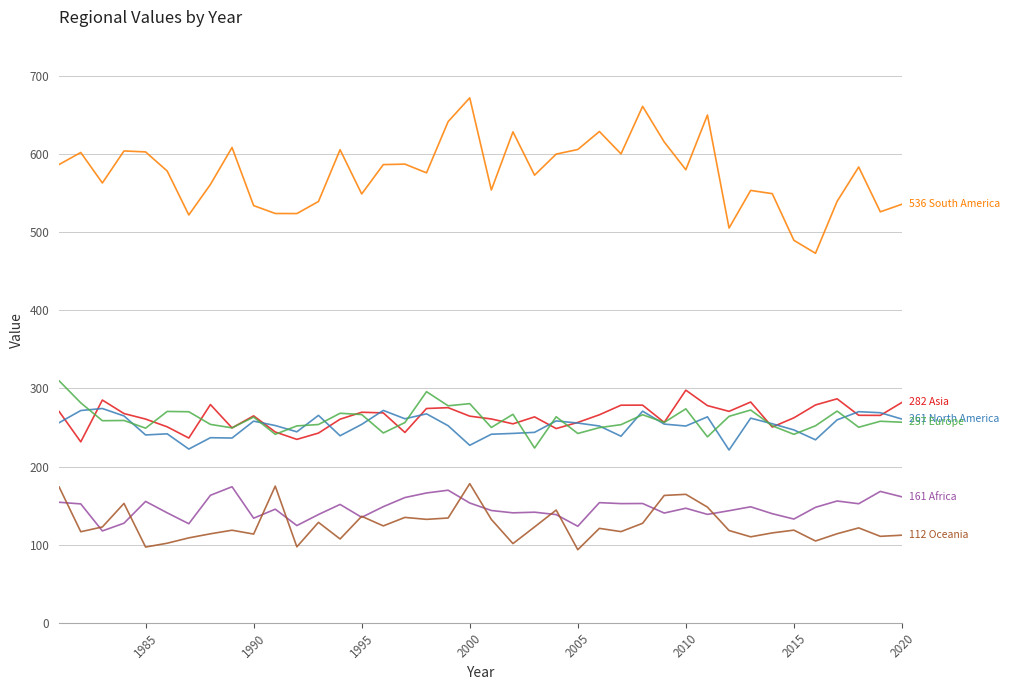

What is the greatest value displayed?

672.0